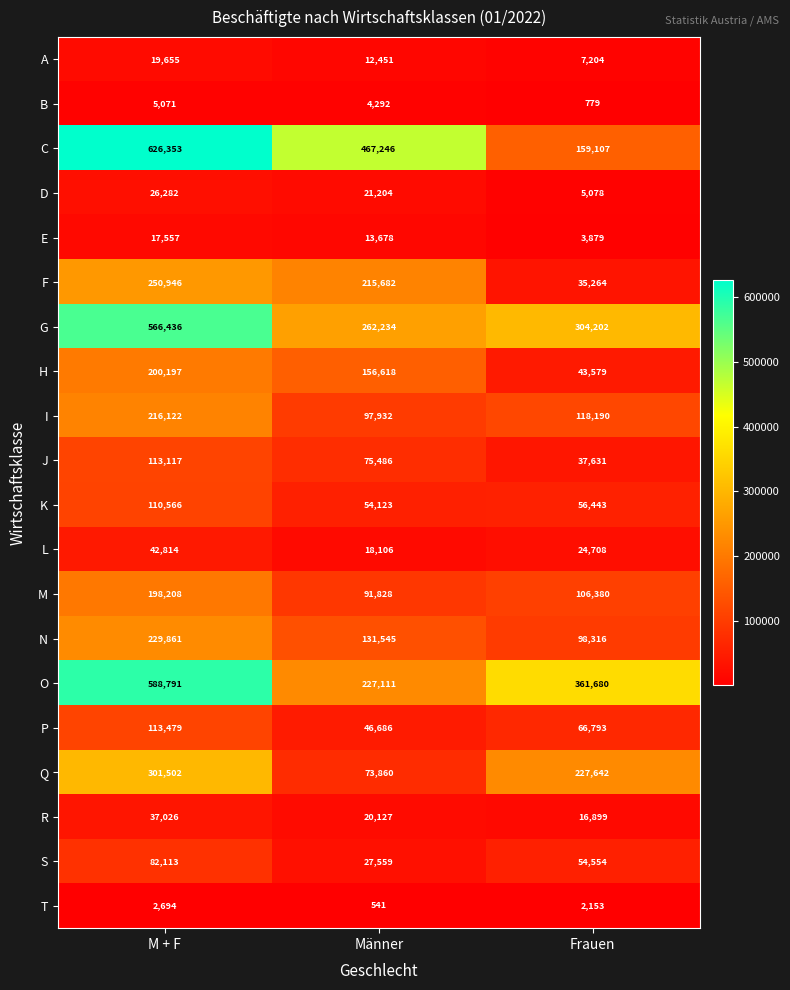

The N series shows 131545 at Männer. True or false?

True